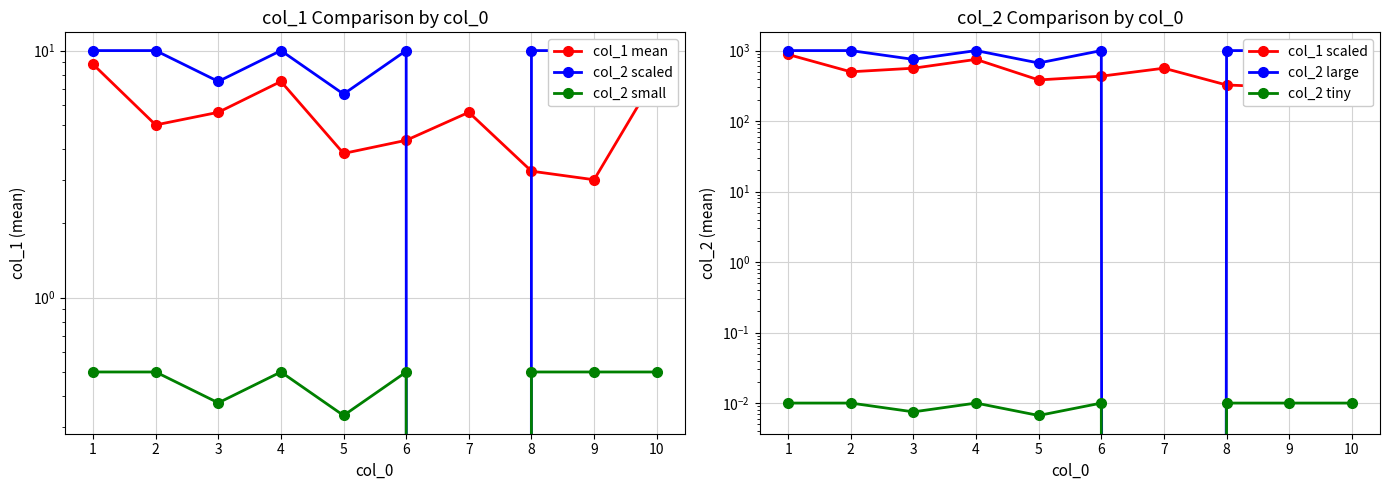

At 4, list the series in order from largest to smallest.

col_2 large, col_1 scaled, col_2 scaled, col_1 mean, col_2 small, col_2 tiny